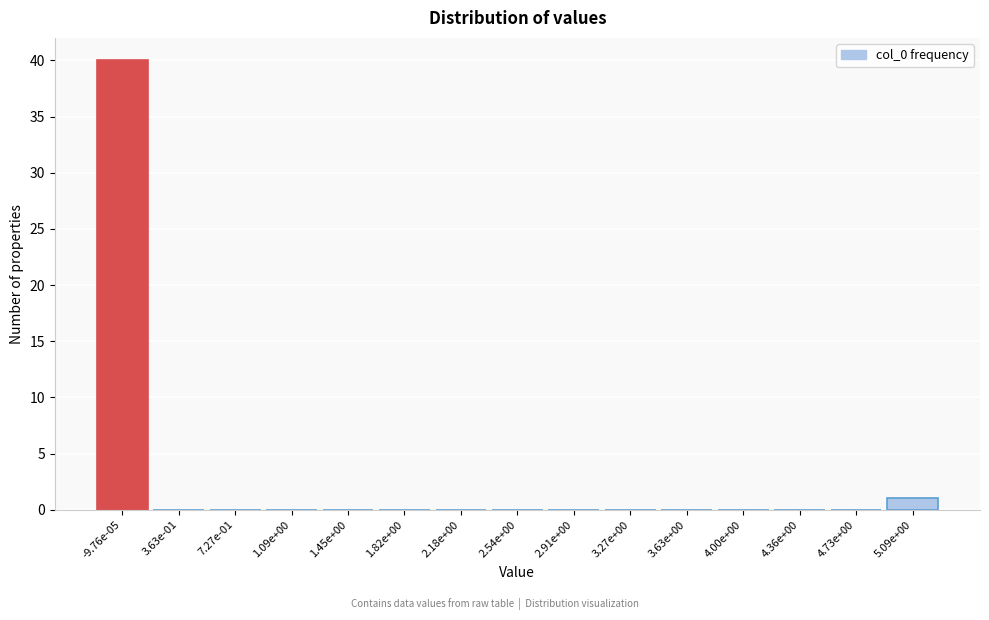

Reading right to left, list all the values displayed in this chart.

5.09e+00=1	4.73e+00=0	4.36e+00=0	4.00e+00=0	3.63e+00=0	3.27e+00=0	2.91e+00=0	2.54e+00=0	2.18e+00=0	1.82e+00=0	1.45e+00=0	1.09e+00=0	7.27e-01=0	3.63e-01=0	-9.76e-05=40